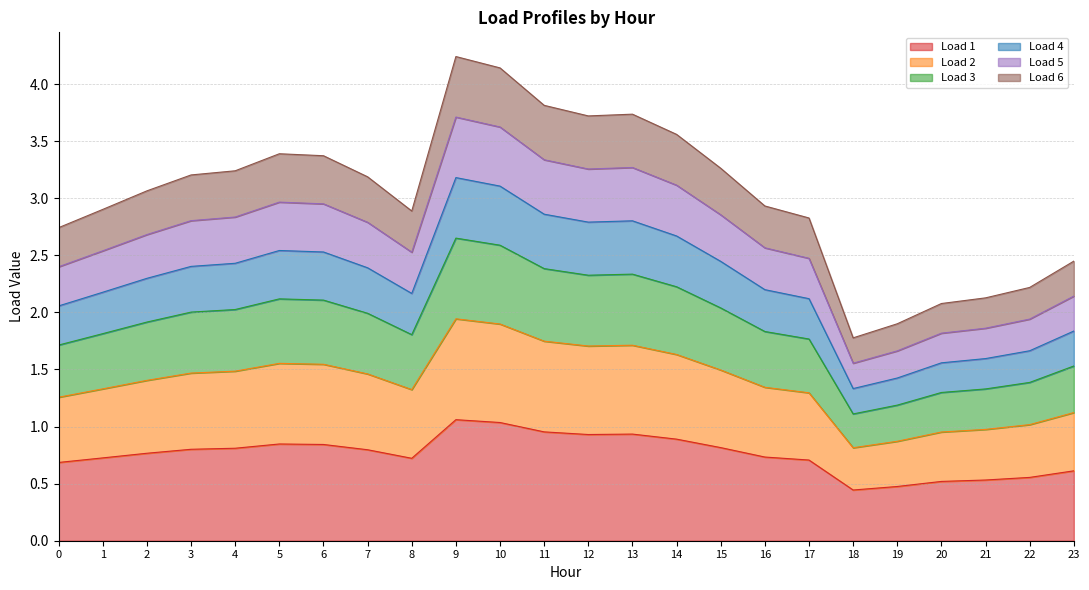

True or false: Load 3 and Load 1 cross at least once.

False